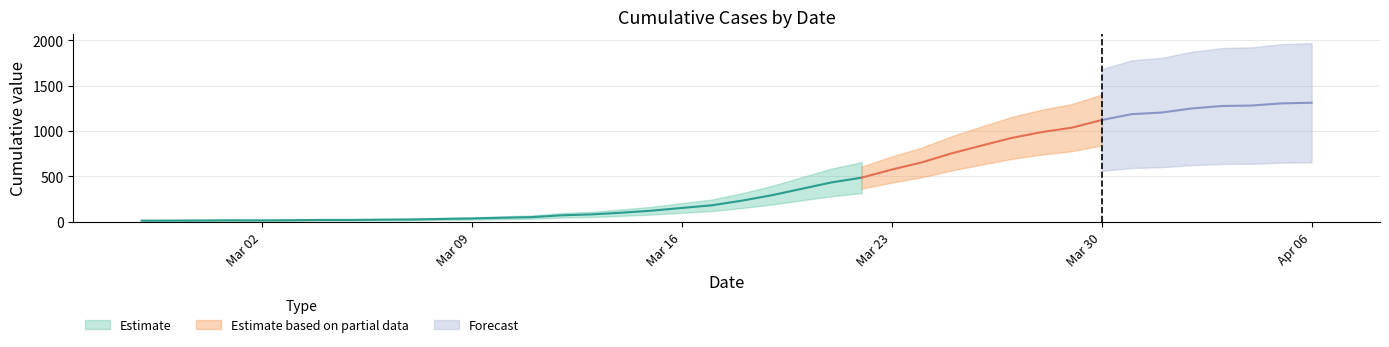

Is it true that the value at 2020-03-24 is 0.1?

False